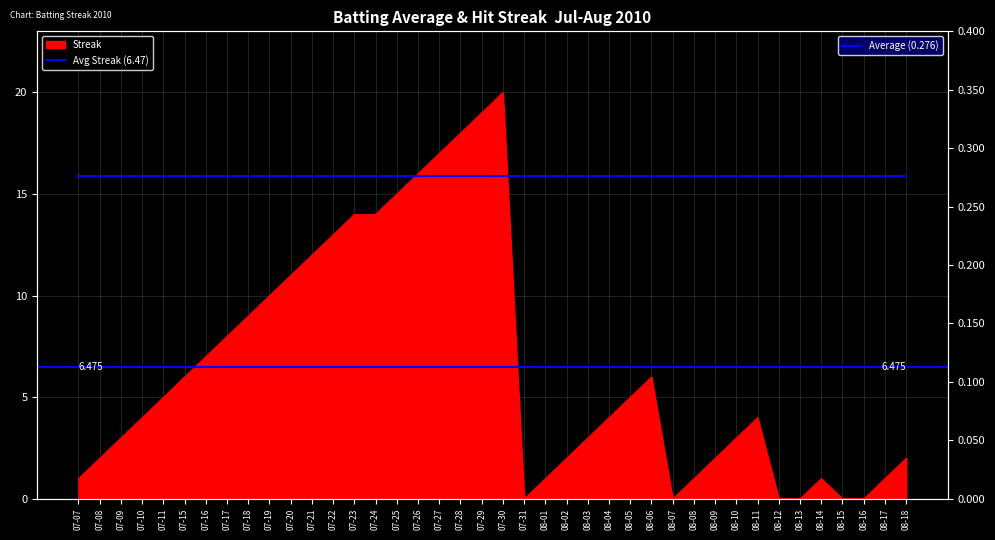

What position from the left is 07-16?

7